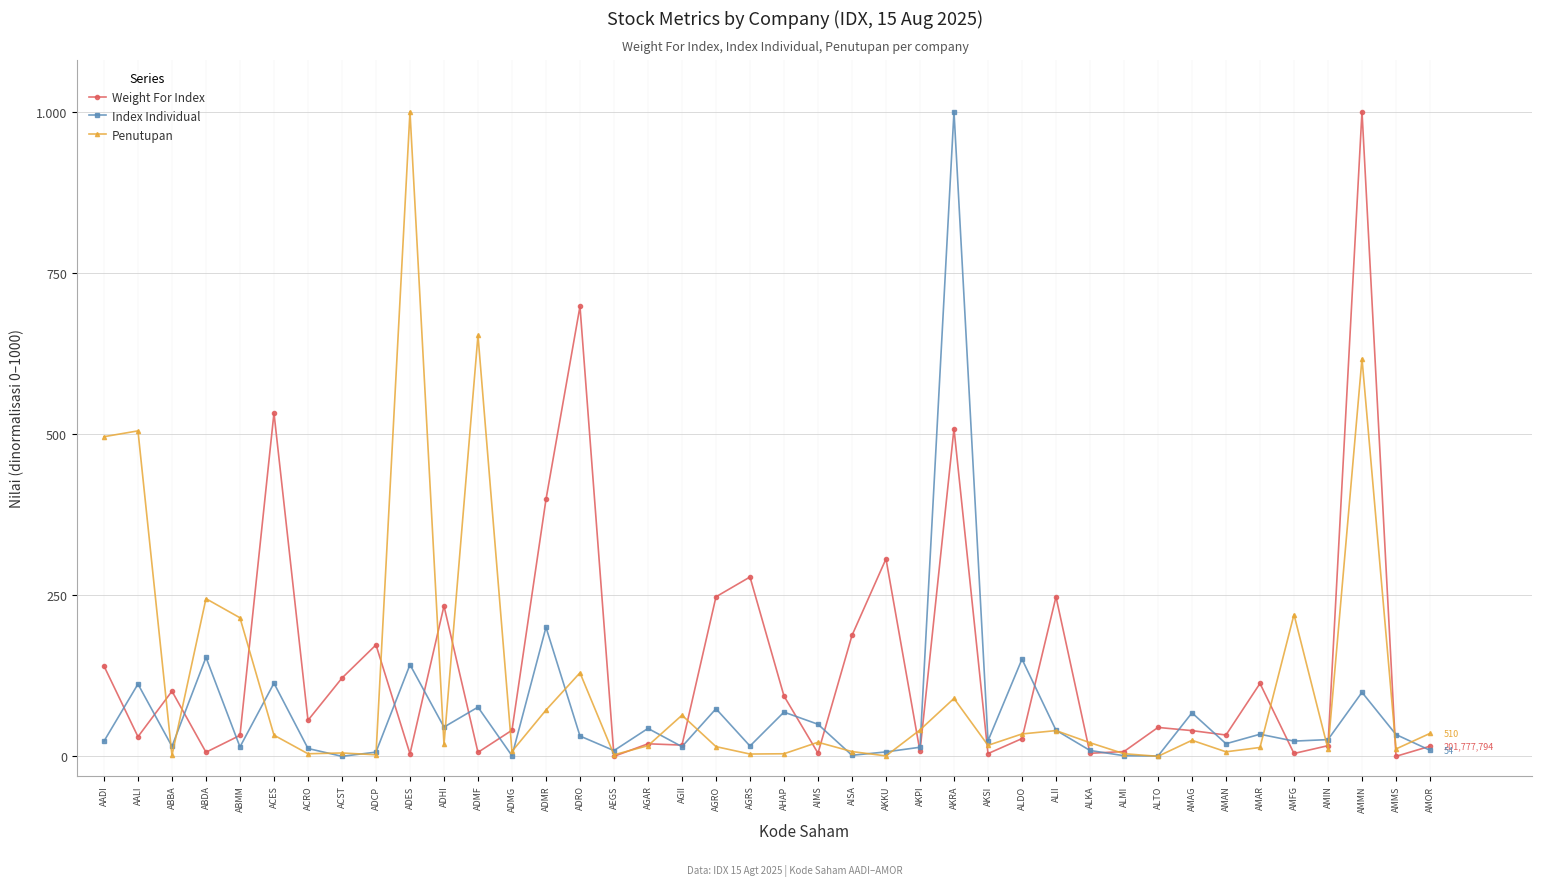

Where is the first local minimum for Index Individual?

ABBA